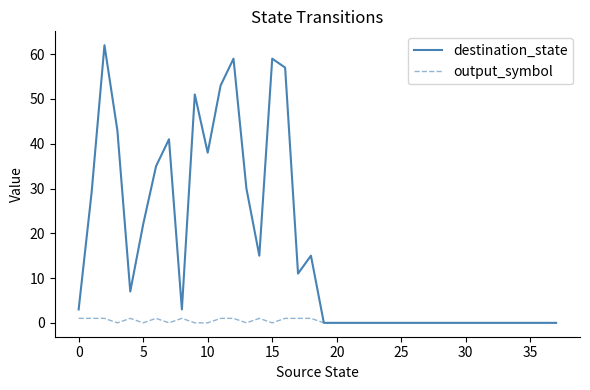

What is the maximum value for destination_state?

62